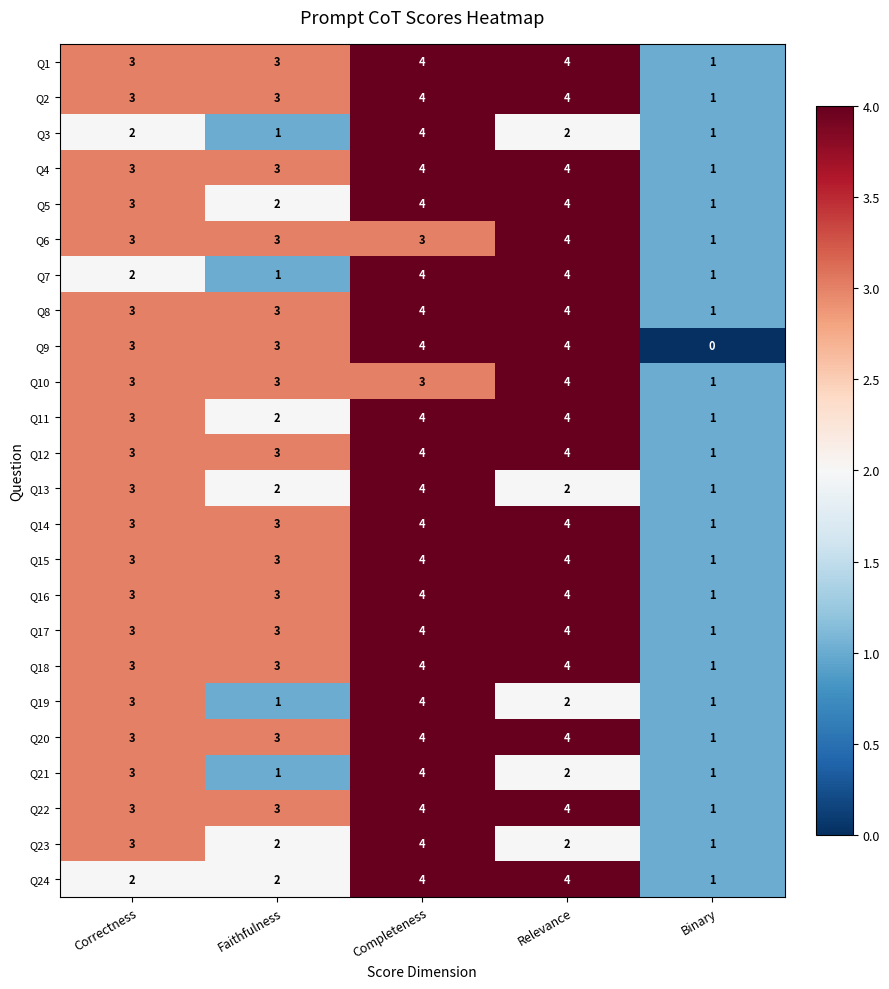

What value does the Q18 series have at Correctness?

3